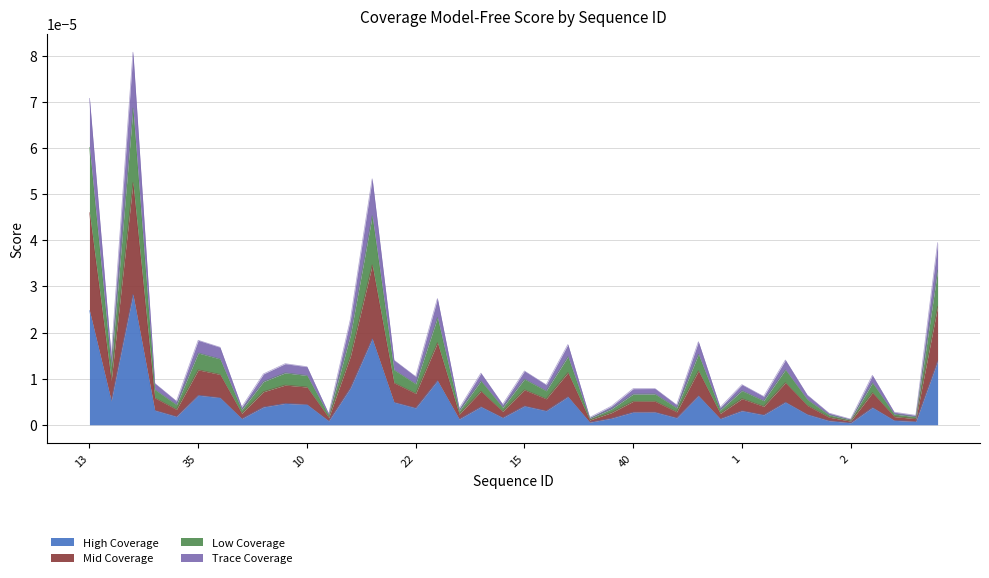

True or false: the data shows 0.0 at 33.

True